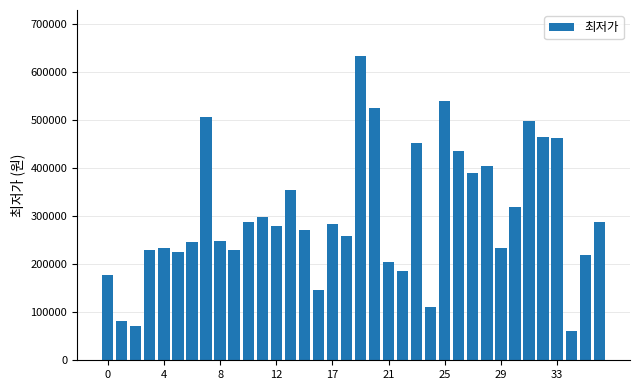

What is the average value?

301863